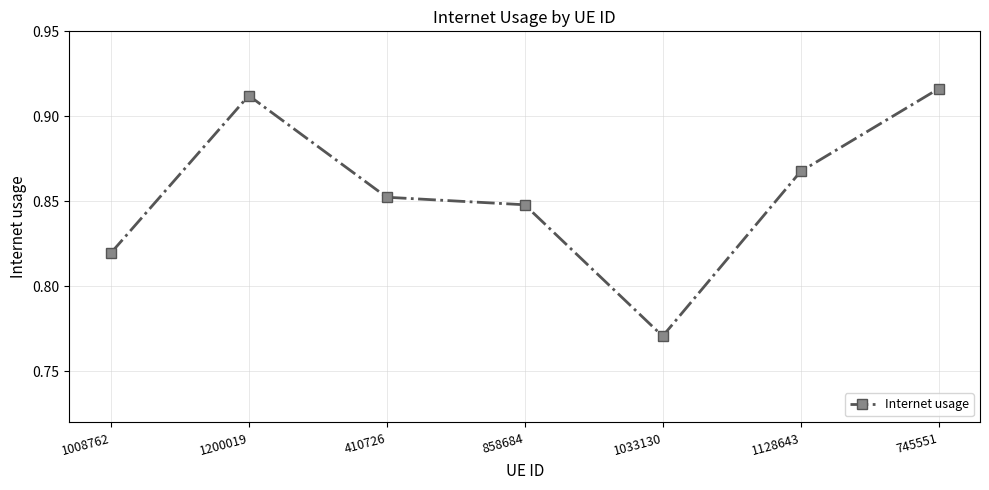

List the labels in order of value, smallest first.

1033130, 1008762, 858684, 410726, 1128643, 1200019, 745551